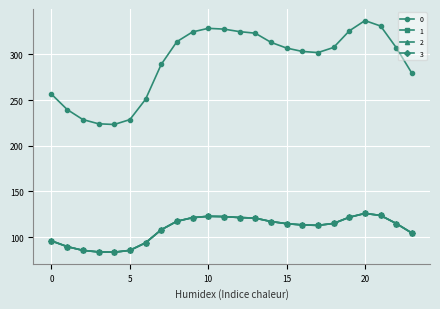

How many series are shown in this chart?

4